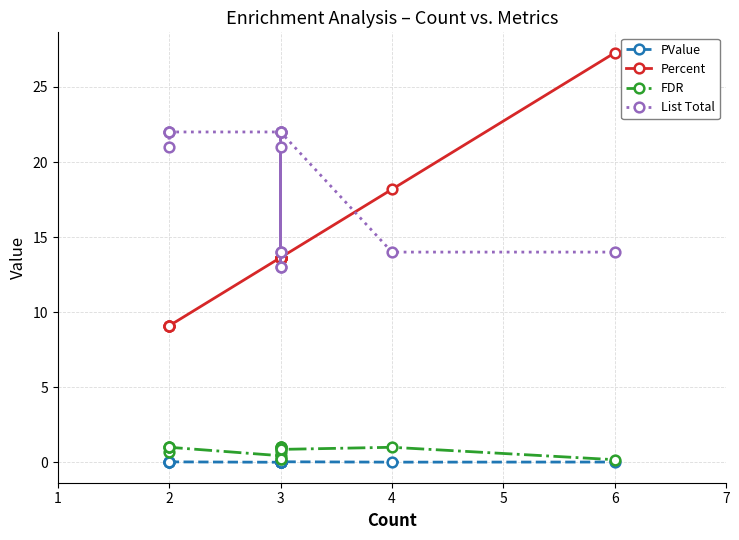

Which series changed the most between 3 and 4?

List Total